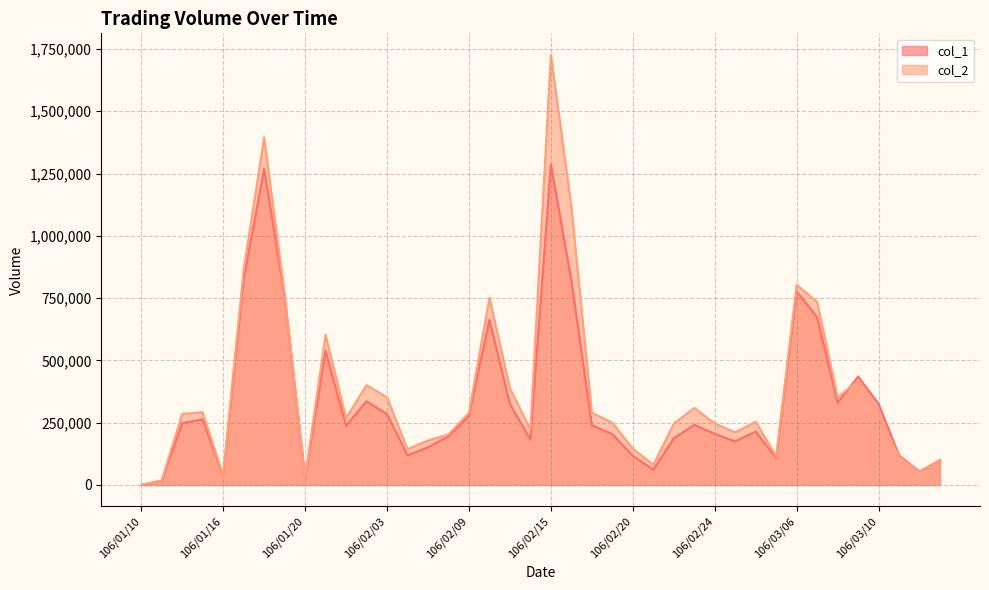

Reading left to right, list all the values displayed in this chart.

col_1: 106/01/10=0	106/01/11=17000	106/01/12=248000	106/01/13=263000	106/01/16=38000	106/01/17=823000	106/01/18=1269000	106/01/19=759000	106/01/20=28000	106/01/23=538000	106/01/24=238000	106/02/02=336000	106/02/03=284000	106/02/06=119000	106/02/07=151000	106/02/08=195000	106/02/09=277000	106/02/10=663000	106/02/13=325000	106/02/14=182000	106/02/15=1286000	106/02/16=822000	106/02/17=240000	106/02/18=204000	106/02/20=117000	106/02/21=61000	106/02/22=187000	106/02/23=241000	106/02/24=205000	106/03/01=175000	106/03/02=214000	106/03/03=108000	106/03/06=777000	106/03/07=673000	106/03/08=330000	106/03/09=435000	106/03/10=325000	106/03/13=118000	106/03/14=54000	106/03/15=100000
col_2: 106/01/10=0	106/01/11=18160	106/01/12=285410	106/01/13=291880	106/01/16=38590	106/01/17=863370	106/01/18=1394430	106/01/19=767920	106/01/20=29400	106/01/23=602580	106/01/24=268540	106/02/02=400450	106/02/03=351960	106/02/06=143410	106/02/07=178670	106/02/08=203000	106/02/09=289450	106/02/10=751290	106/02/13=388650	106/02/14=222800	106/02/15=1726420	106/02/16=1116470	106/02/17=290450	106/02/18=249380	106/02/20=145680	106/02/21=81240	106/02/22=245530	106/02/23=309040	106/02/24=246940	106/03/01=210850	106/03/02=254040	106/03/03=114700	106/03/06=803630	106/03/07=734610	106/03/08=352330	106/03/09=417730	106/03/10=286260	106/03/13=112120	106/03/14=52140	106/03/15=101000